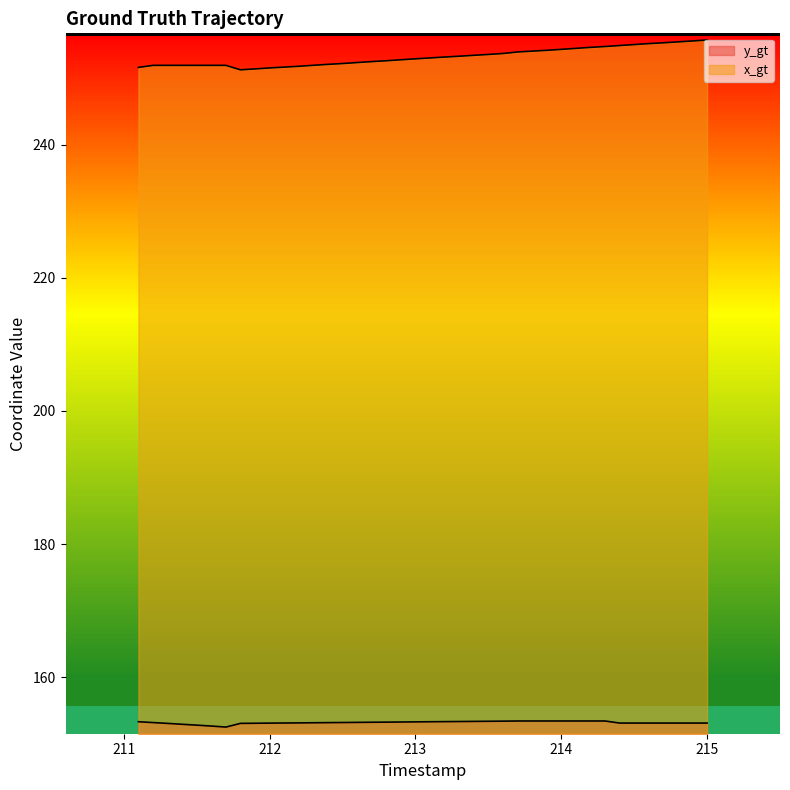

What is the difference between the x_gt values at 214.9 and 213.9?

1.4